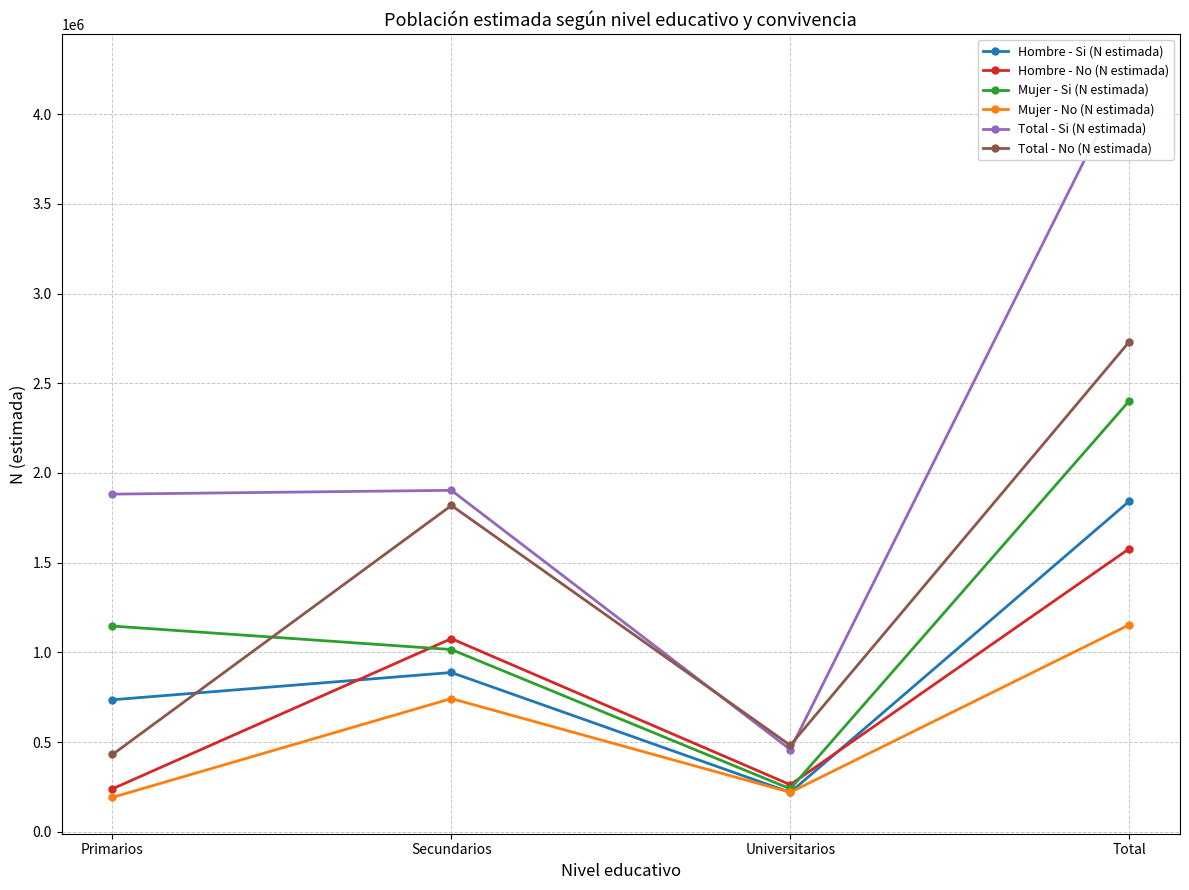

At how many categories does at least one series exceed 2202913?

1